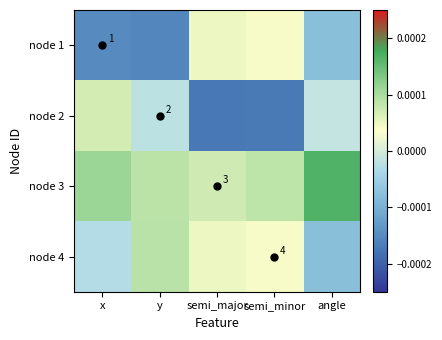

Which label corresponds to the smallest value in the chart?

semi_major